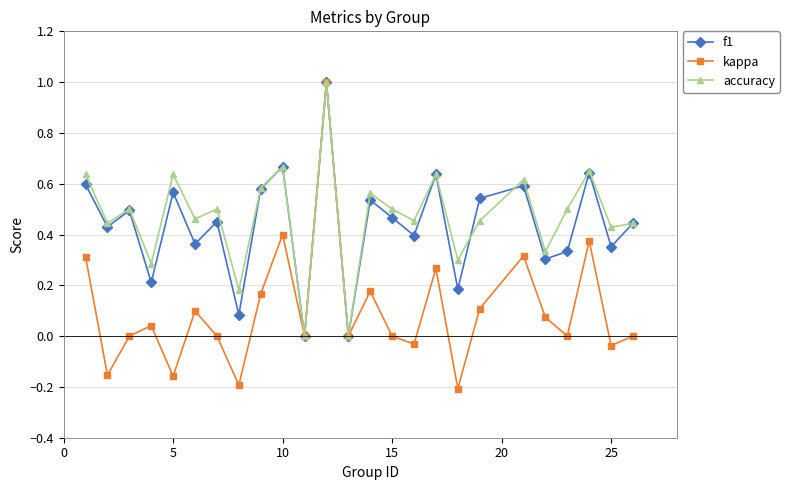

What is the maximum value shown in the chart?

1.0